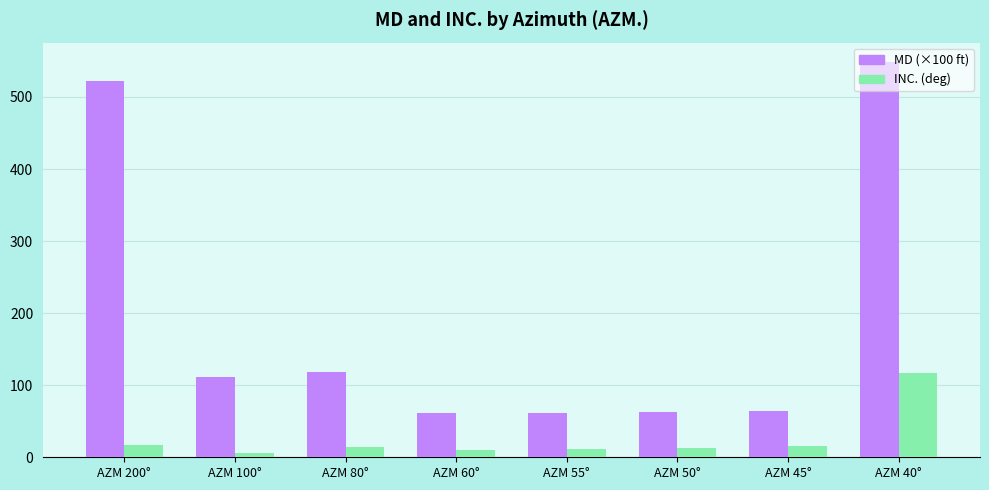

What is the total value across all series at AZM 200°?

538.0